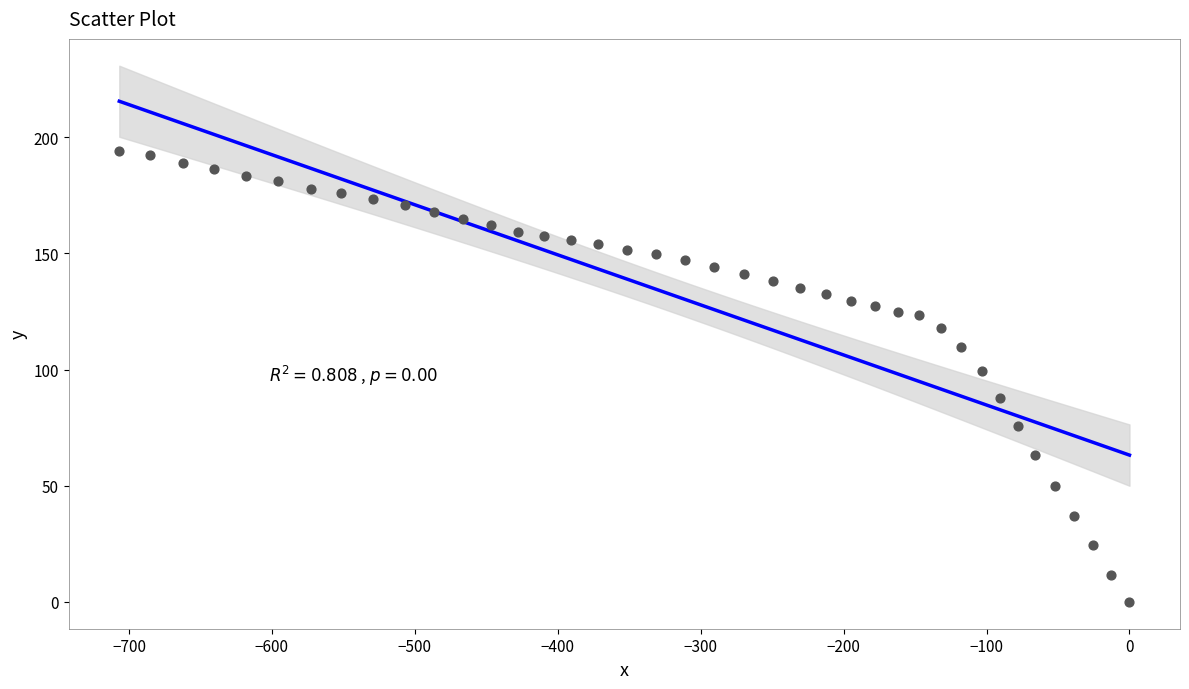

What is the range of X values (max minus min)?

706.8